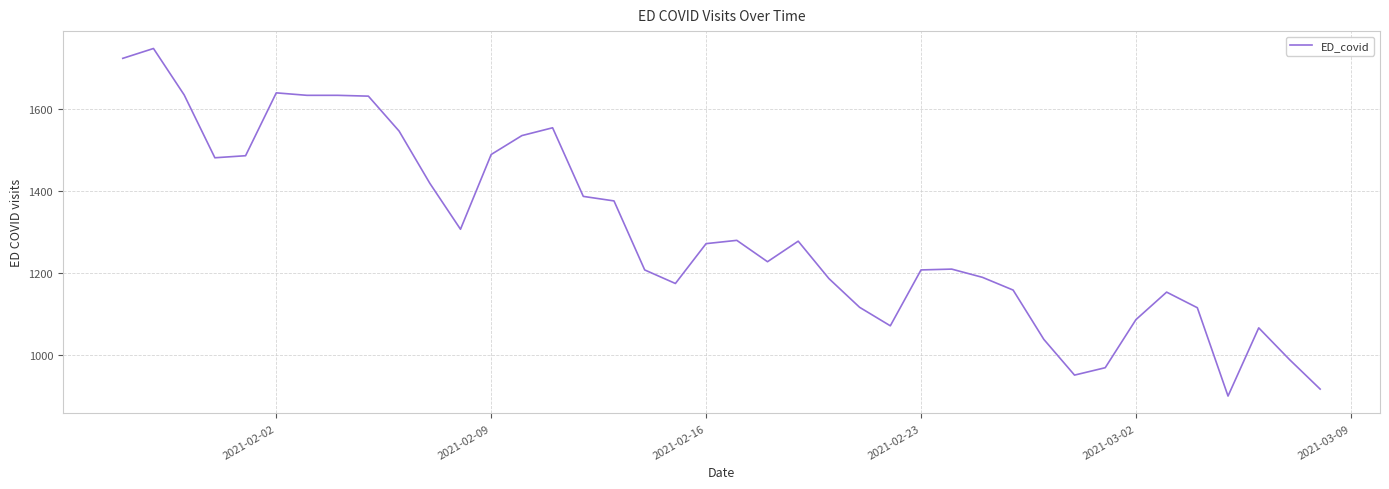

What is the difference between the maximum and minimum values?

846